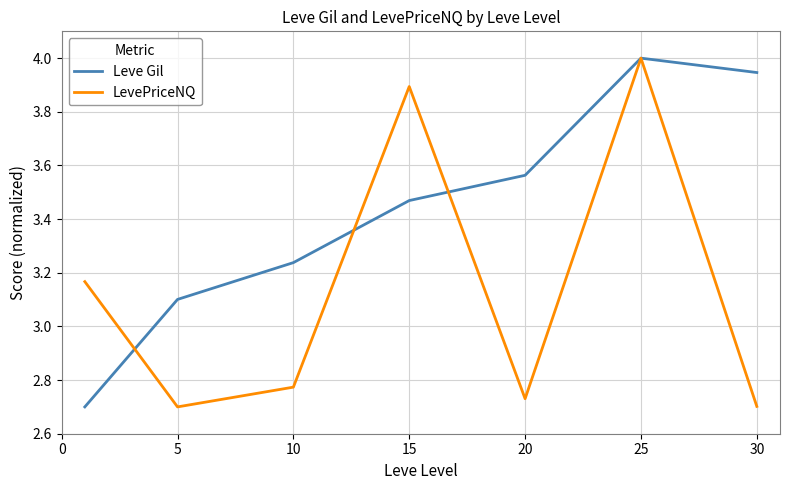

List the series in order of their overall mean, highest first.

Leve Gil, LevePriceNQ